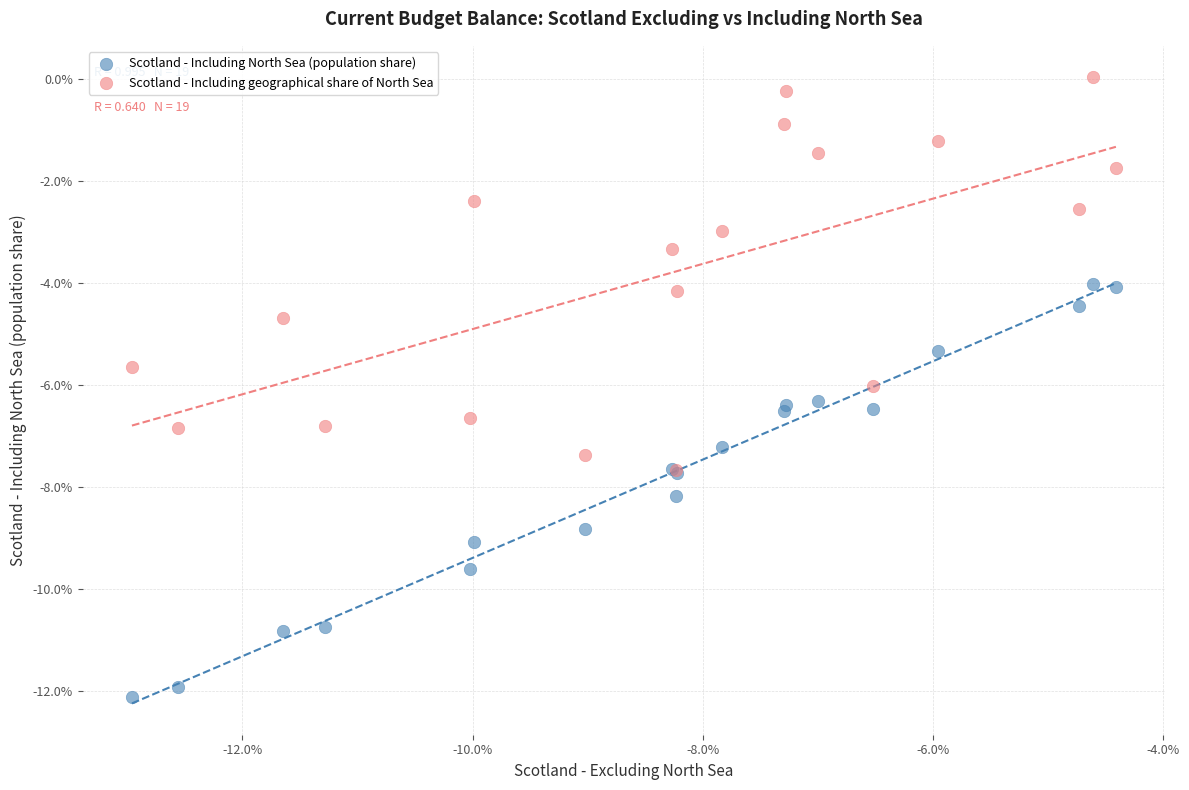

What are all the series names shown in the legend?

Scotland - Including North Sea (population share), Scotland - Including geographical share of North Sea